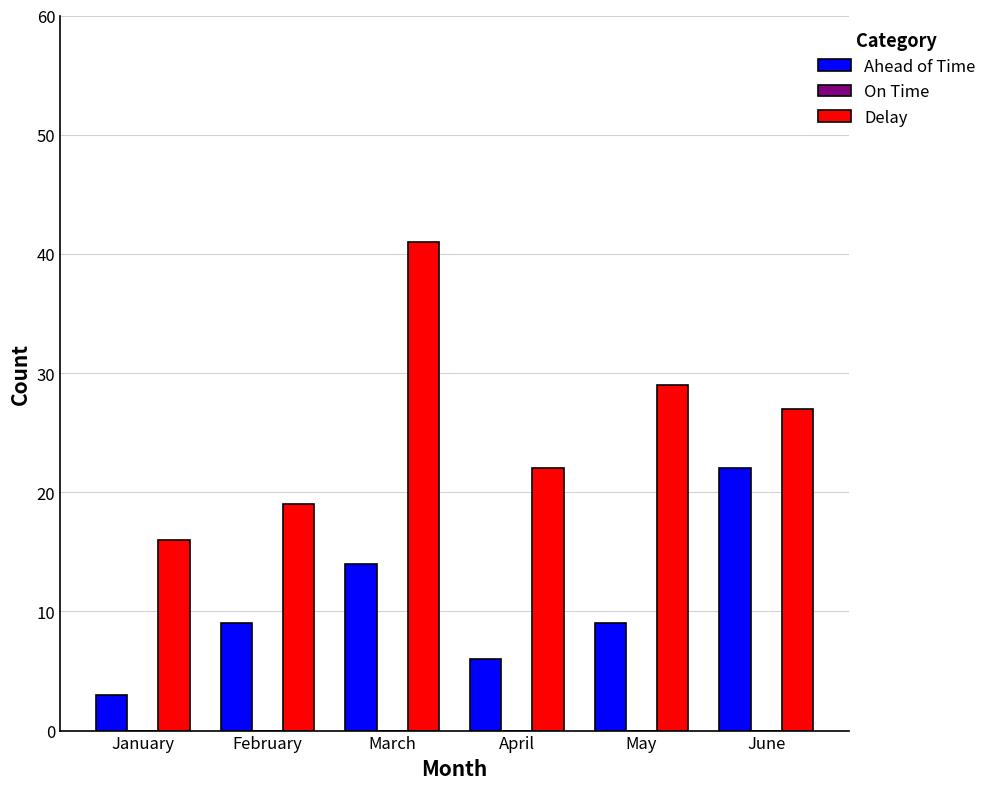

How many categories are shown in the chart?

6